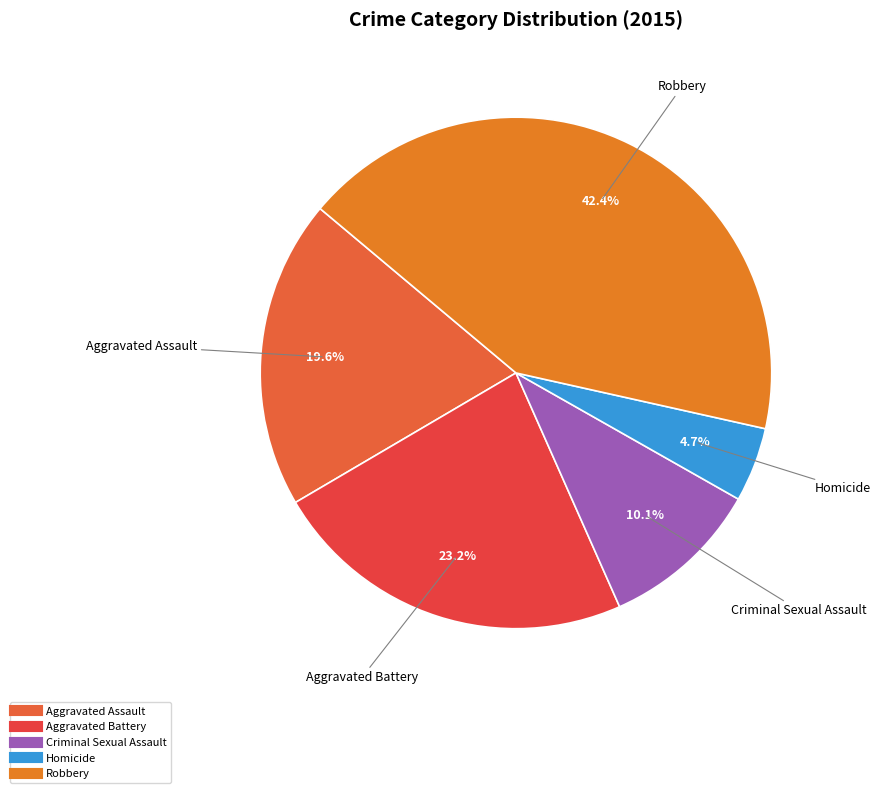

How many segments does this pie chart have?

5